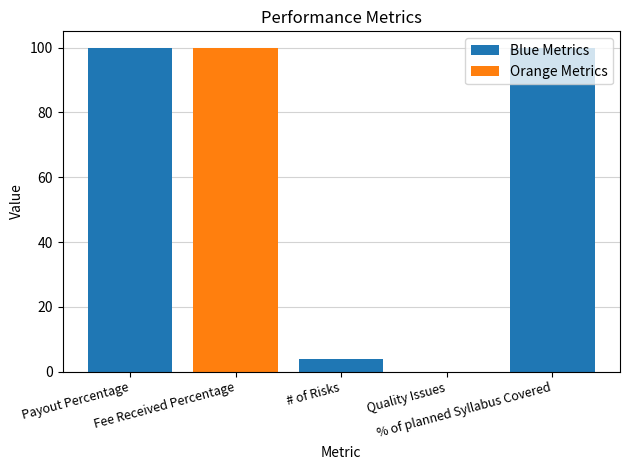

Reading right to left, transcribe all the data shown in this chart.

100	0	4	100	100